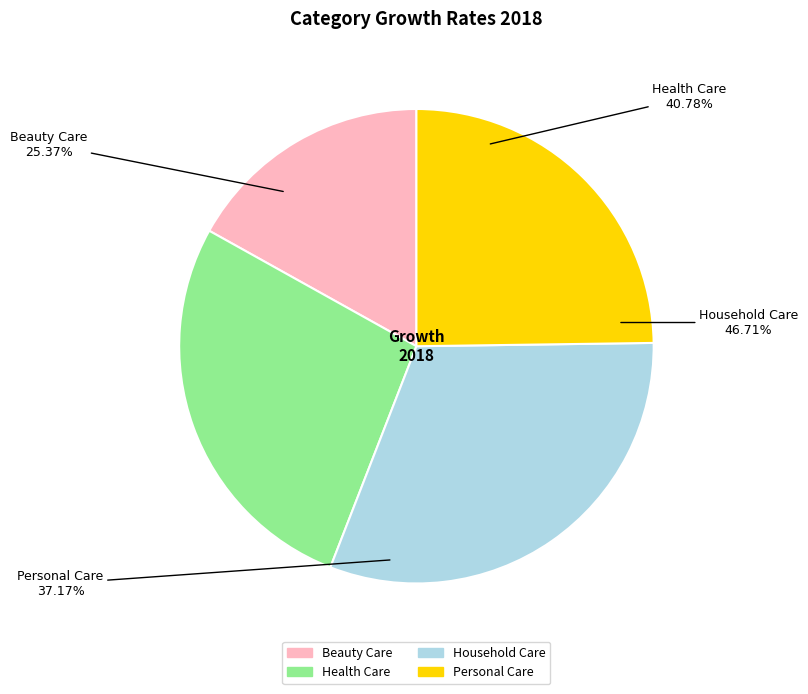

True or false: Beauty Care accounts for 17% of the total.

True